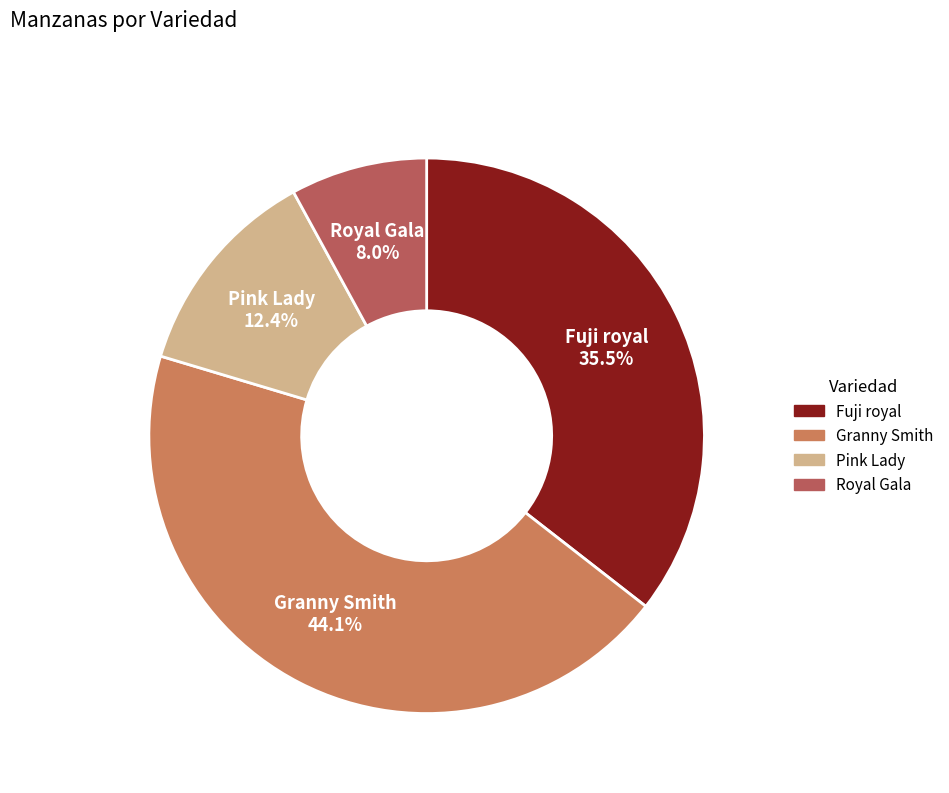

To the nearest percent, what is the average slice percentage?

25%